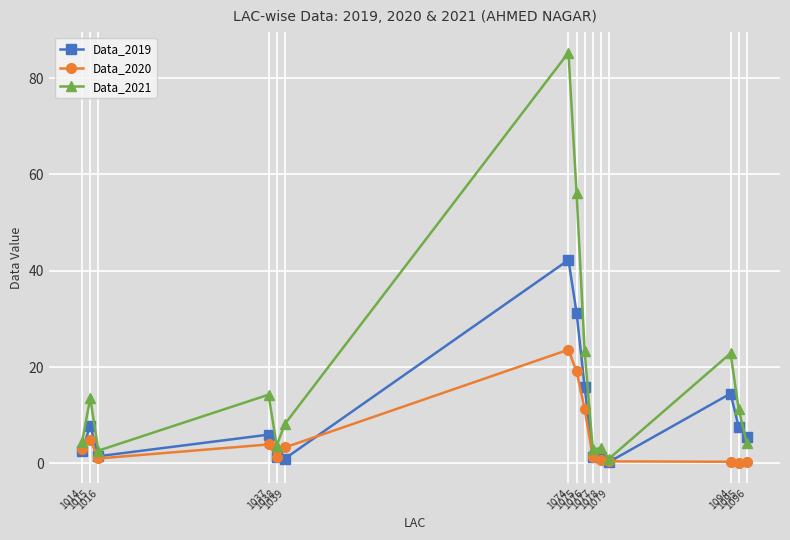

List the series in order of their peak value, lowest first.

Data_2020, Data_2019, Data_2021